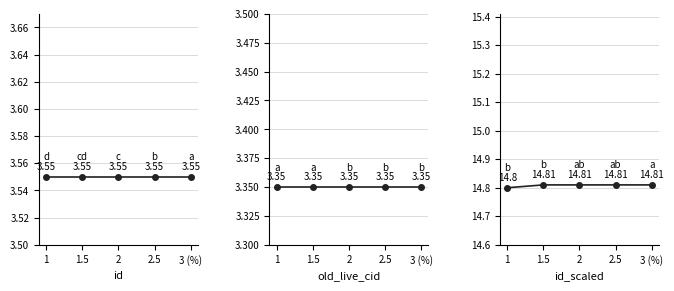

The id series shows 3.5 at 3 (%). True or false?

True